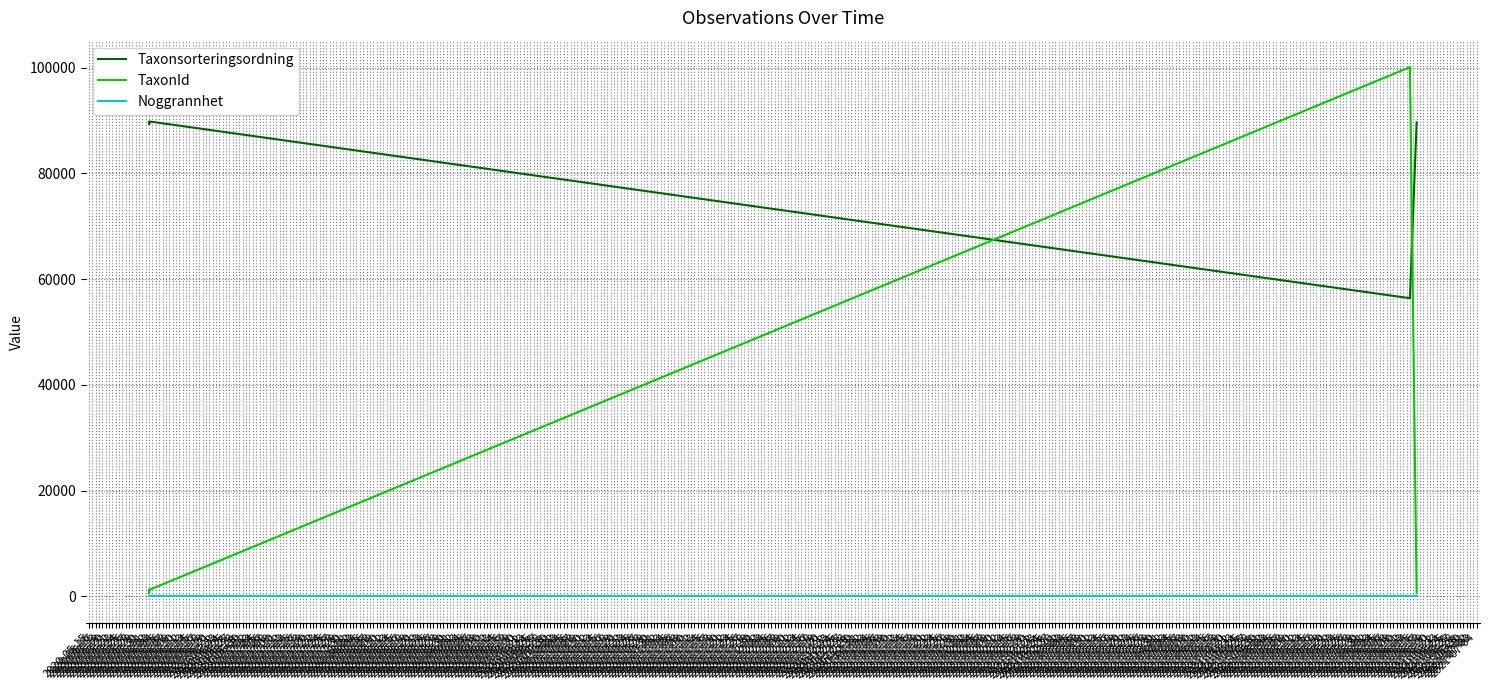

Rank the series by their average value, from lowest to highest.

Noggrannhet, TaxonId, Taxonsorteringsordning